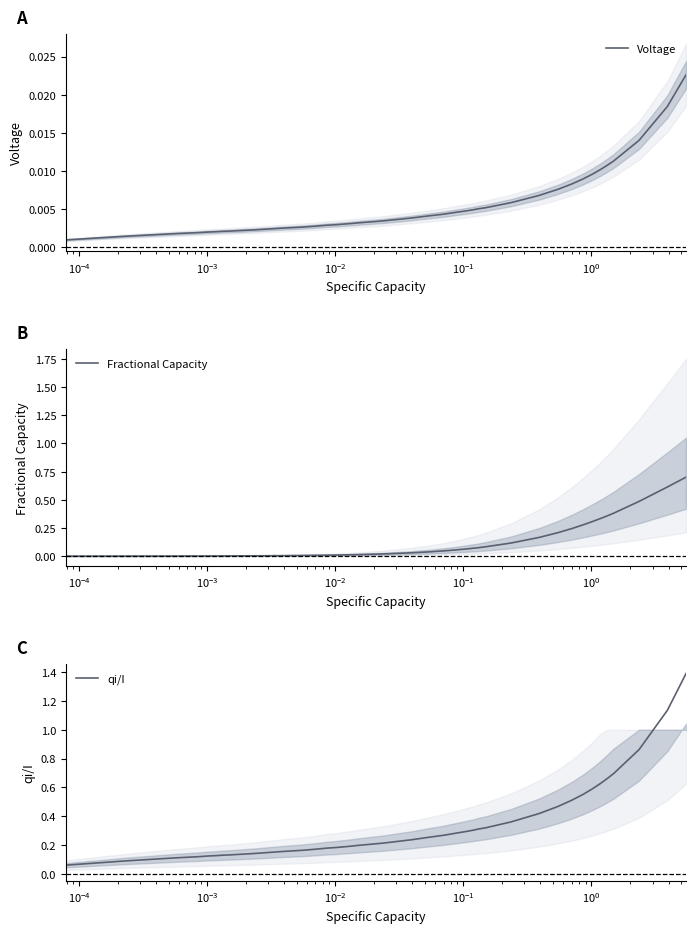

True or false: Fractional Capacity and qi/I cross at least once.

False